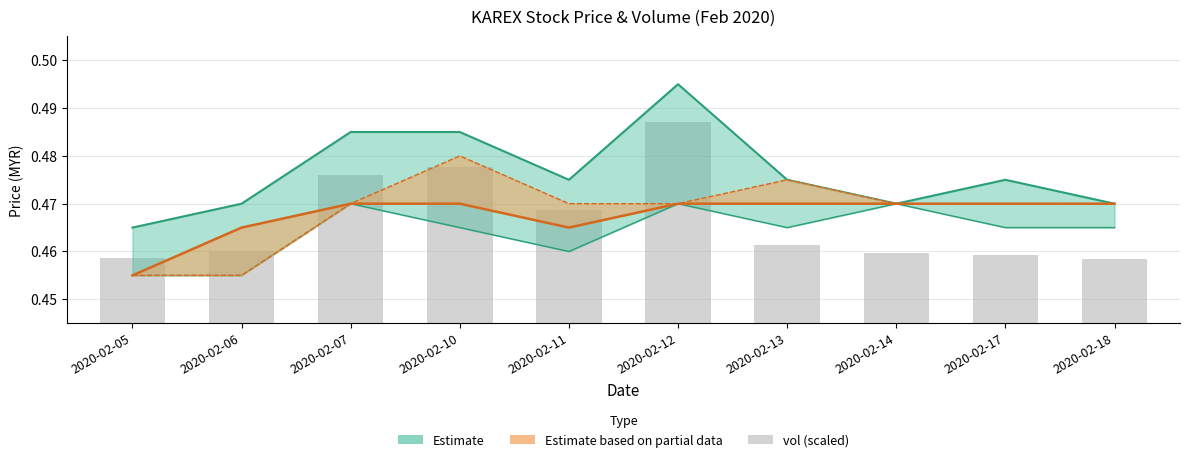

How many bars are there in total?

10